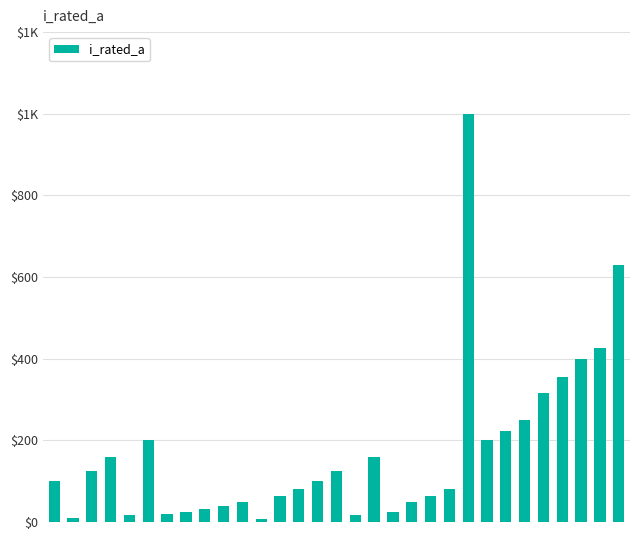

What is the value of the 11th bar from the left?

50.0